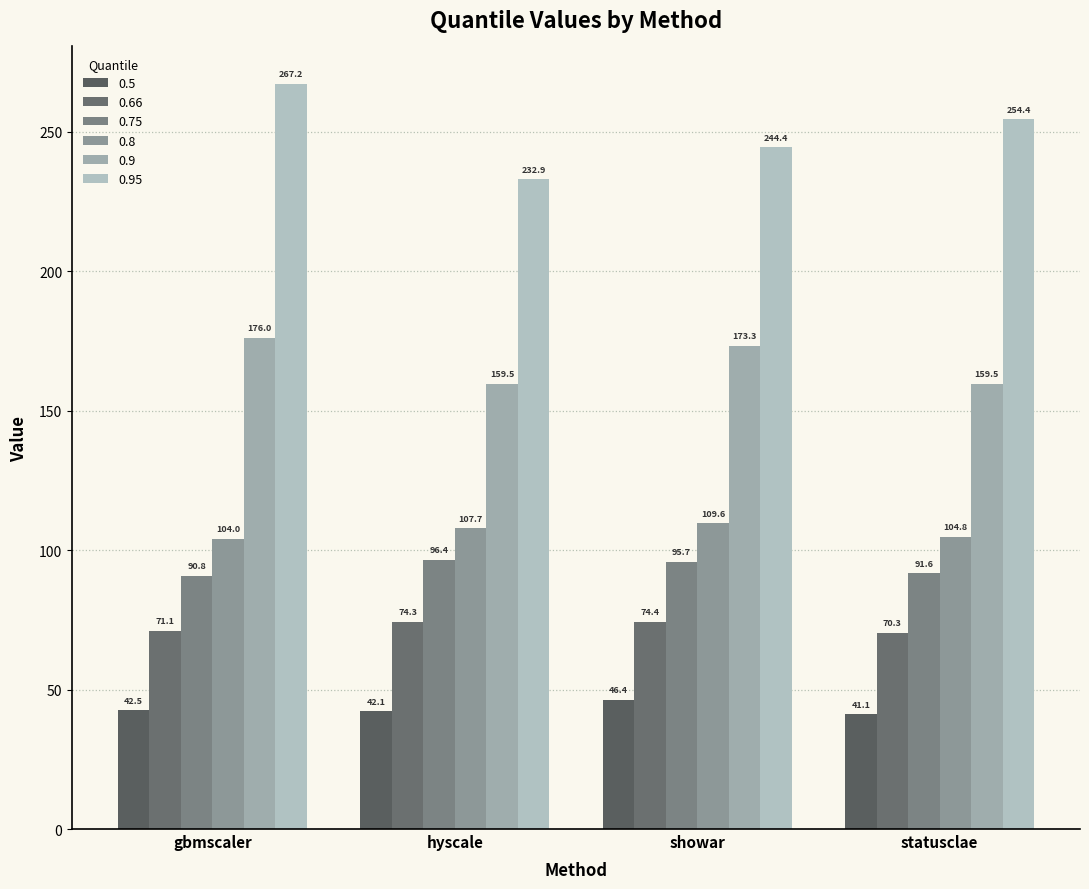

At which label is 0.66 closest to 72?

gbmscaler